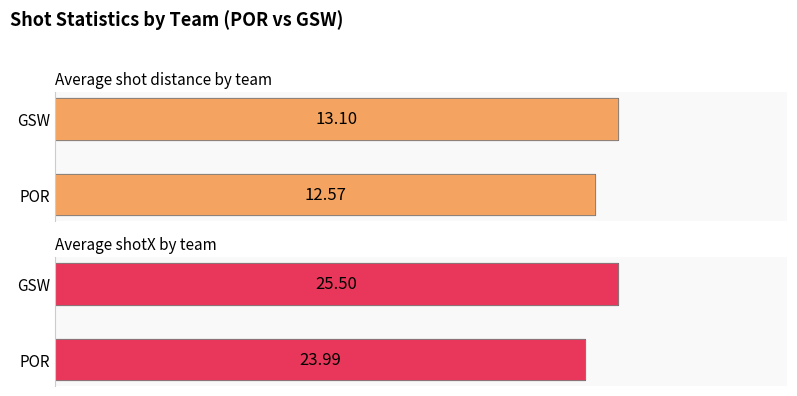

At which category is the sum across all series the highest?

GSW